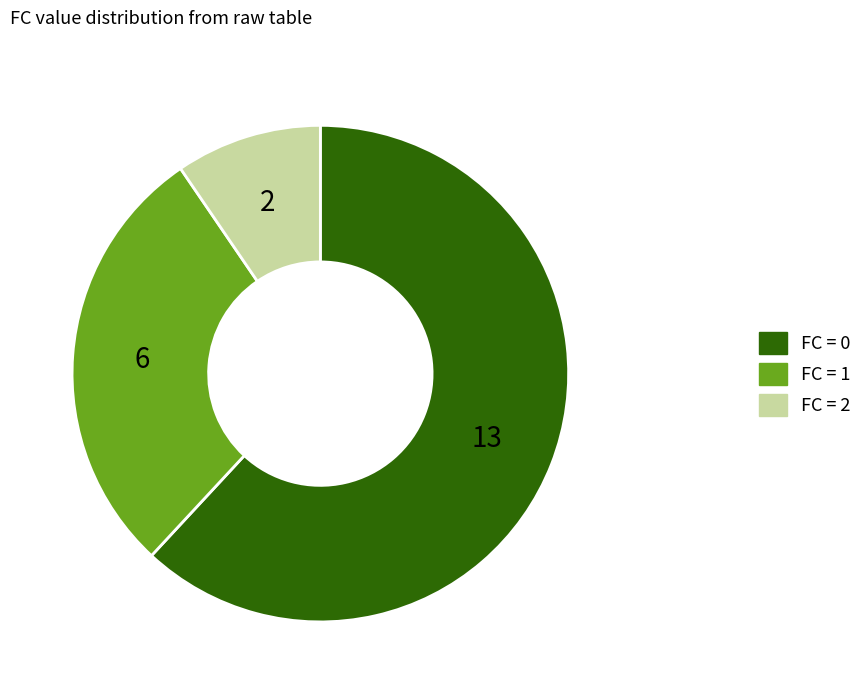

Is there any slice that represents more than half of the pie?

Yes